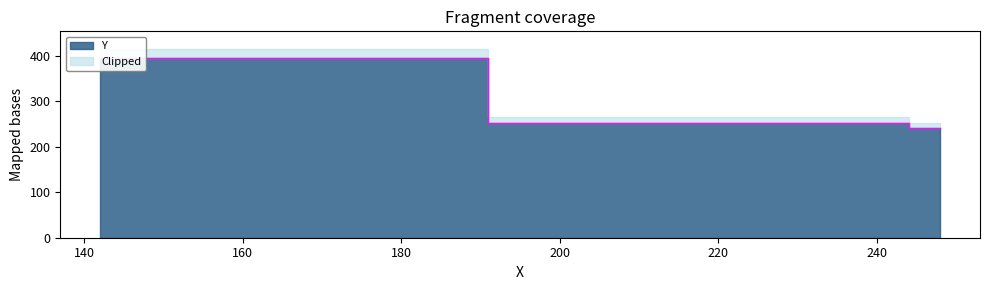

What is the sum of all values?

889